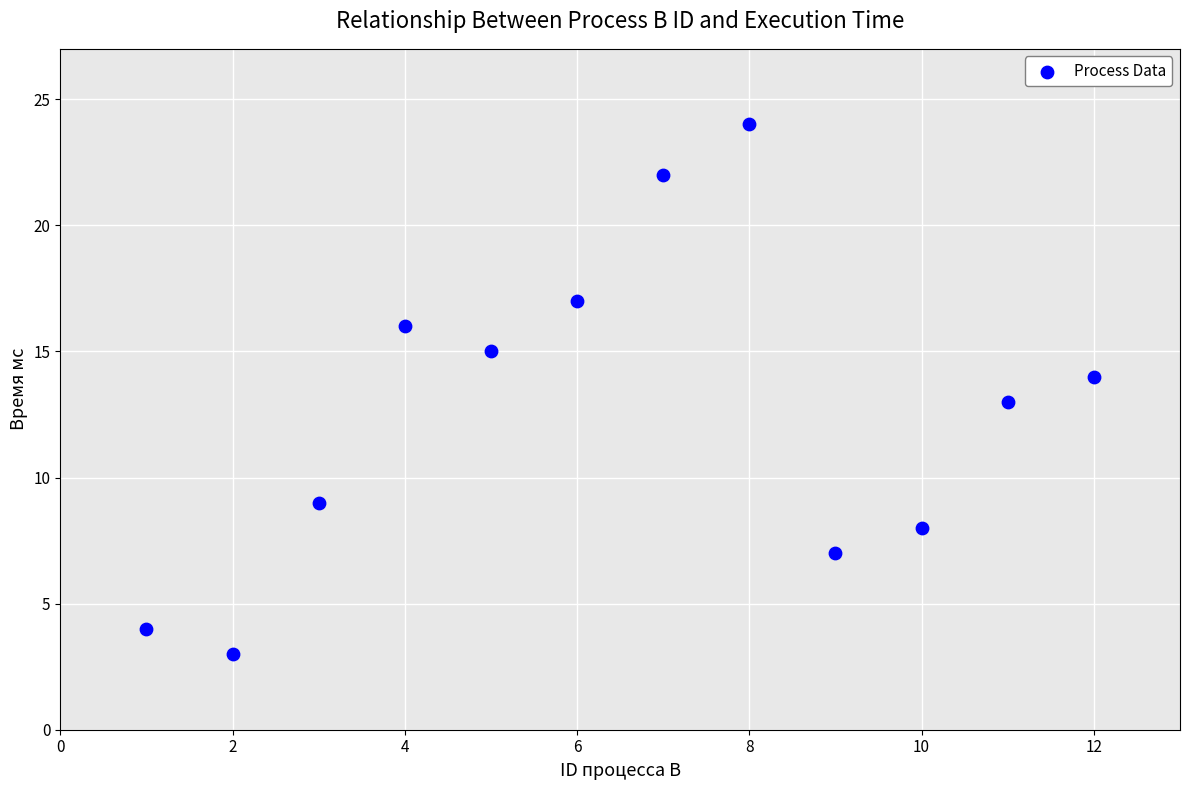

What is the range of Y values (max minus min)?

21